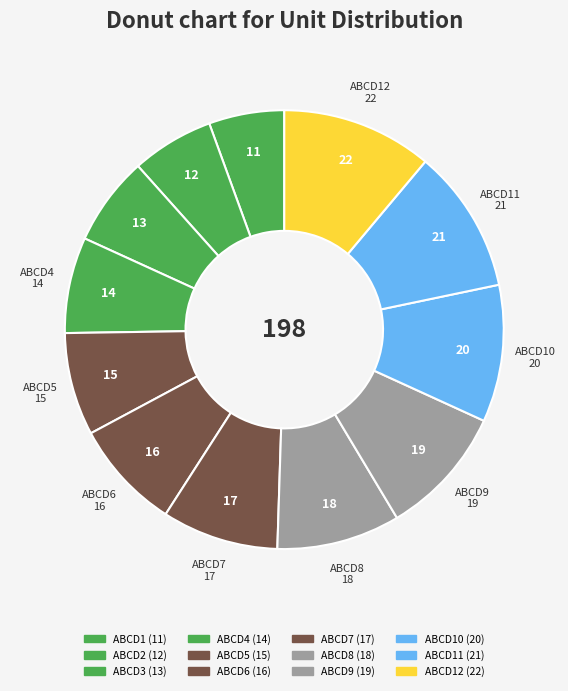

Is there a majority slice in this chart?

No